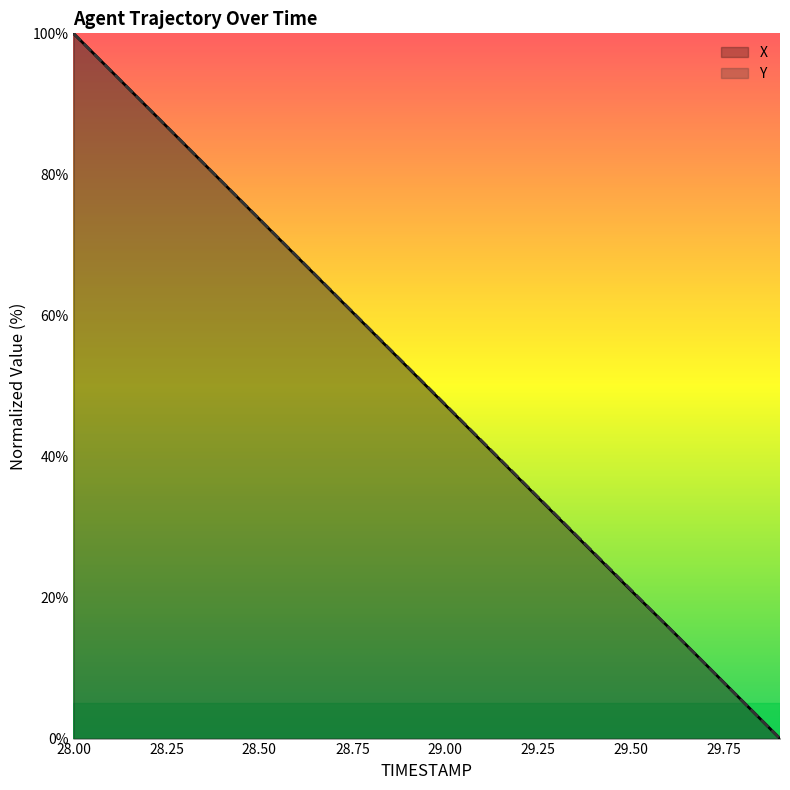

Where is X nearest to the value 50?

28.9